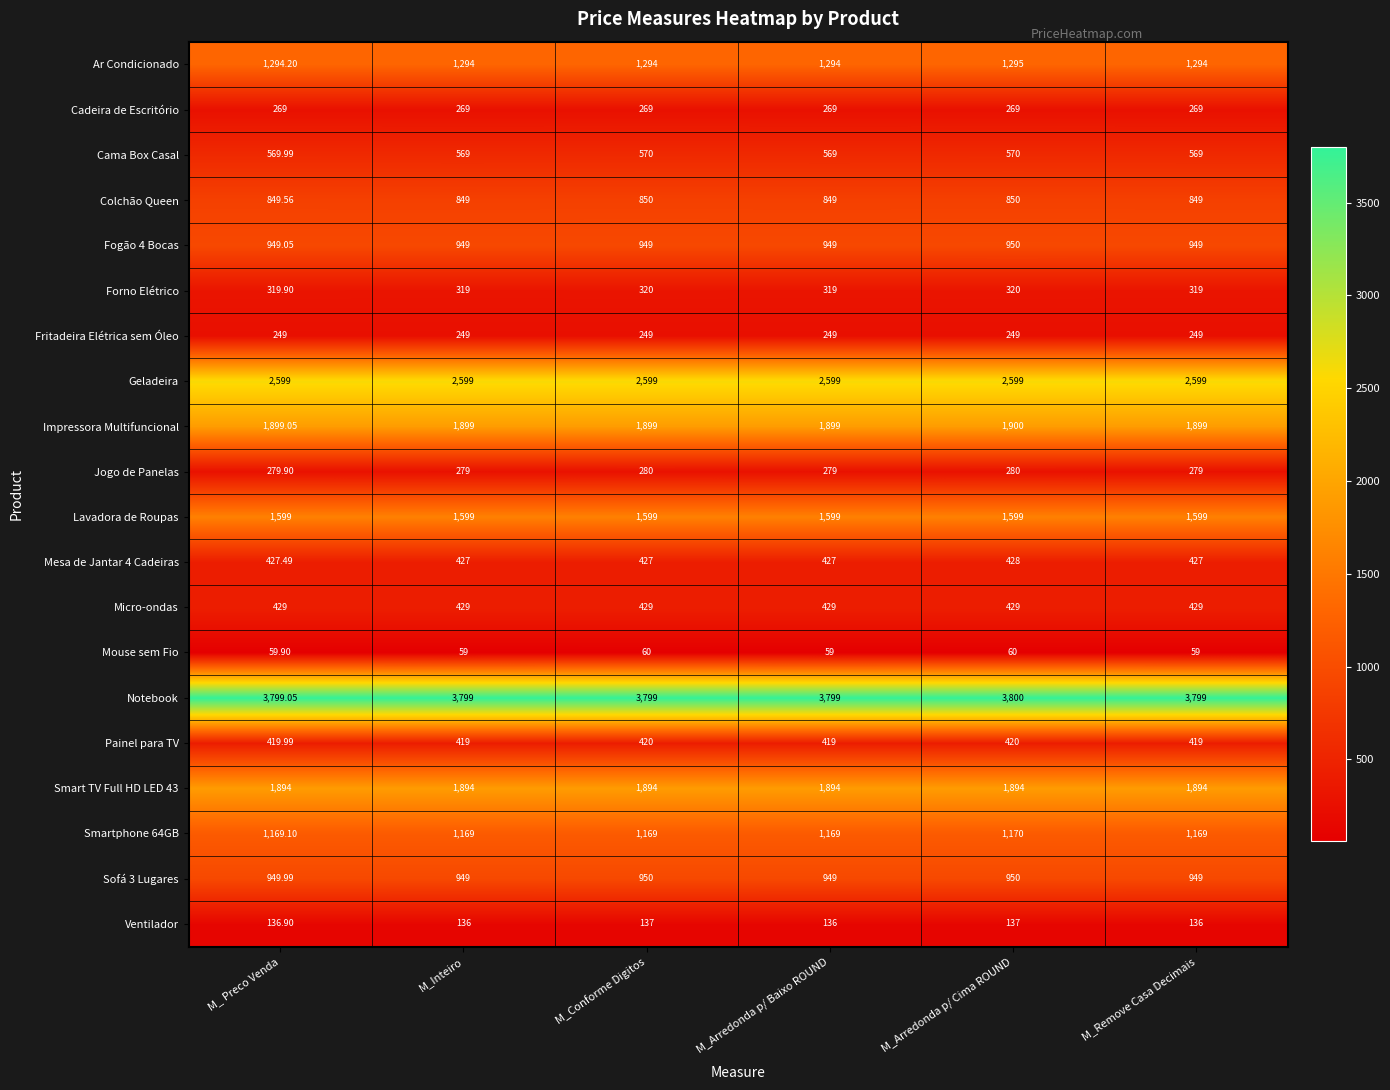

Which series has the largest total across all categories?

Notebook